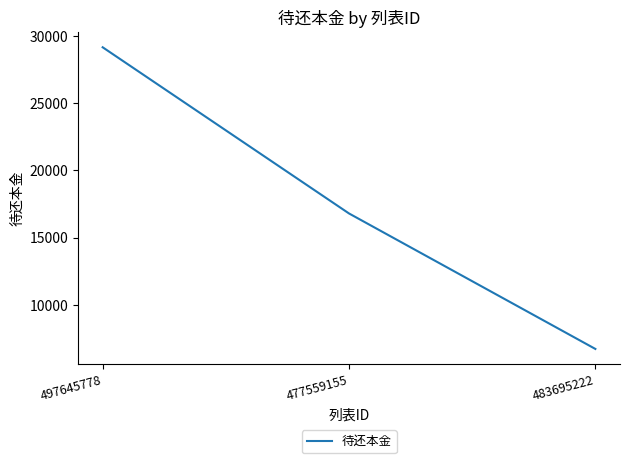

The value at 477559155 is 5361.8. True or false?

False